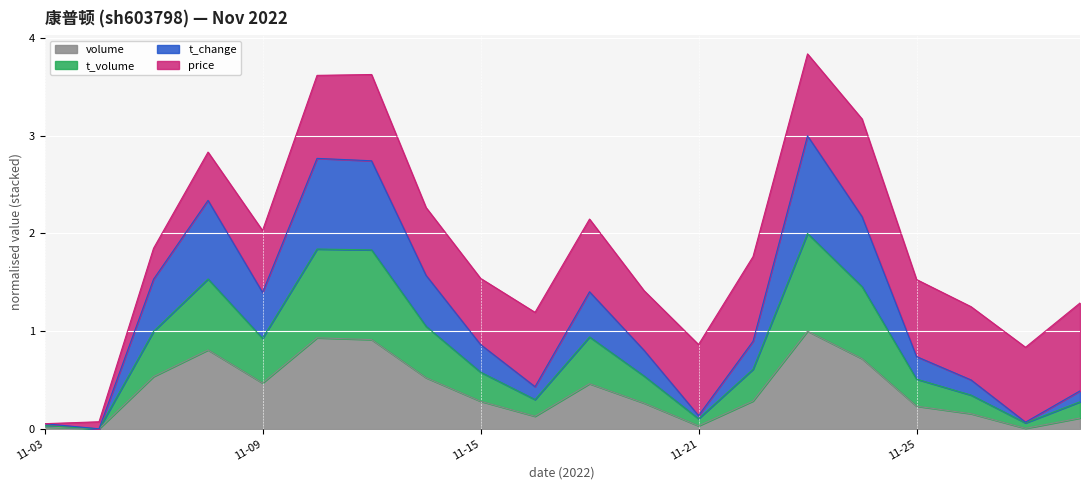

What is the maximum value for volume?

1.0